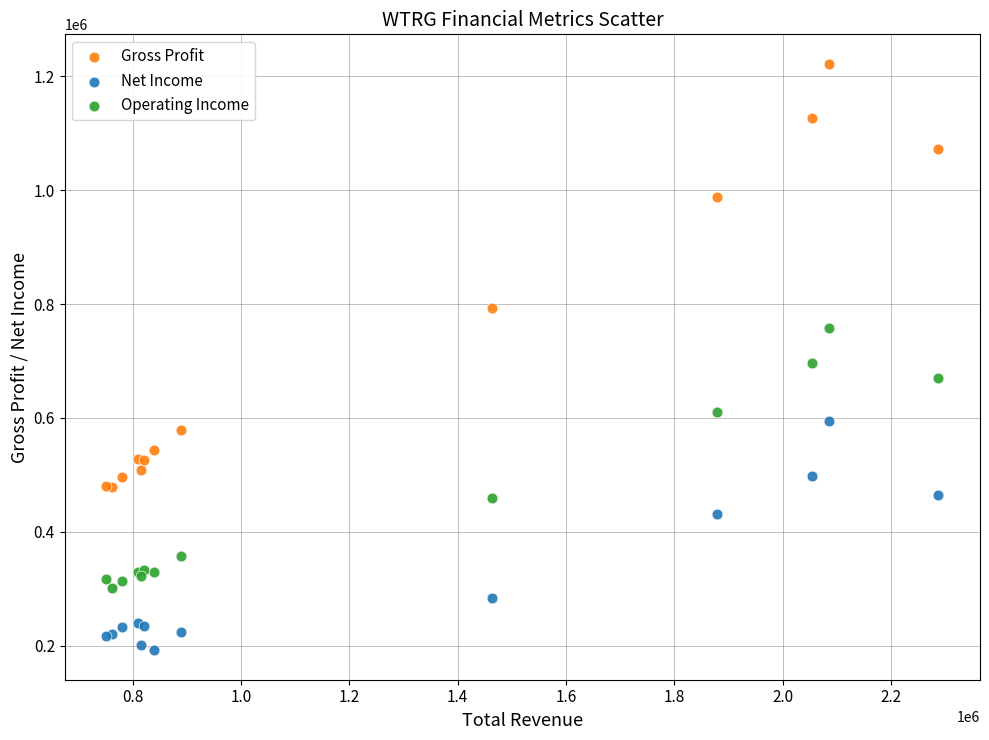

Which series contains the highest Y value?

Gross Profit